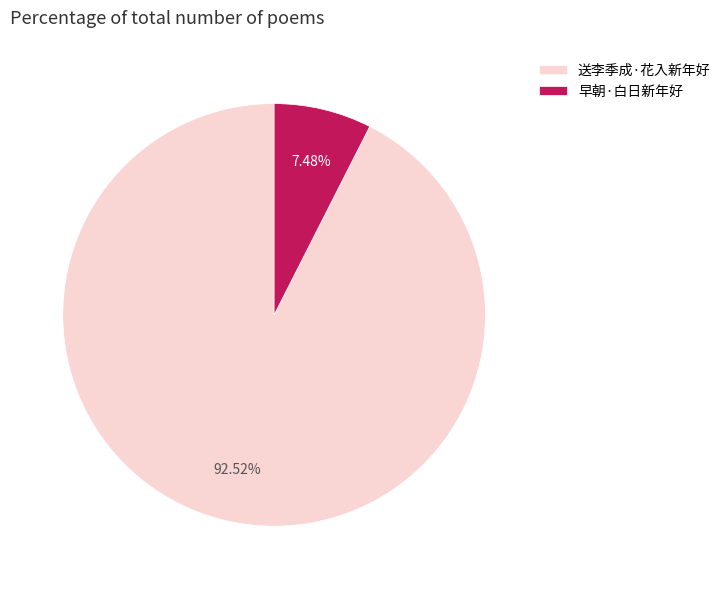

Approximately how many times larger is the value at 送李季成·花入新年好 compared to 早朝·白日新年好?

12.4